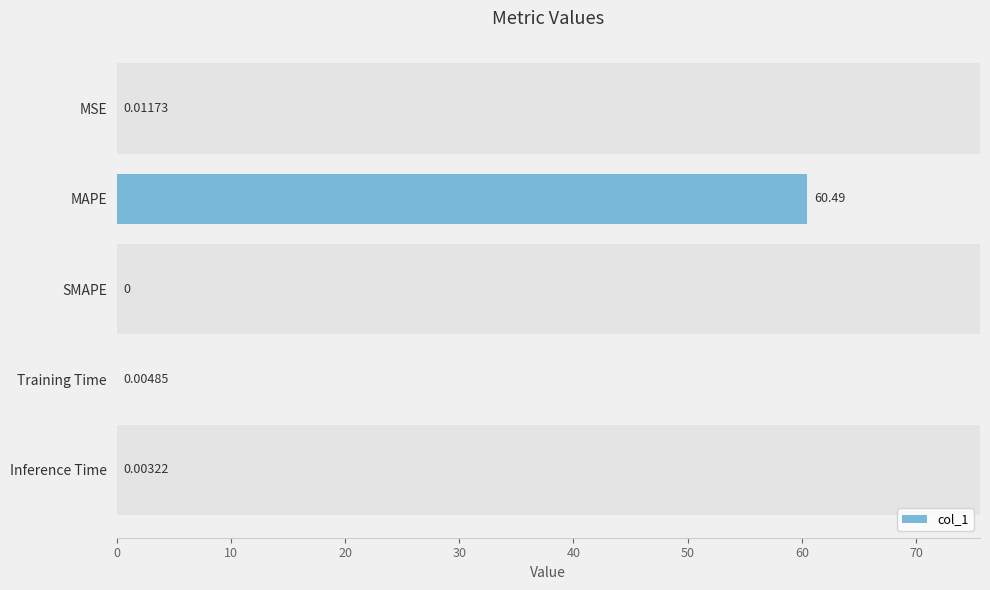

Are the bars grouped side by side (vs. stacked)?

No